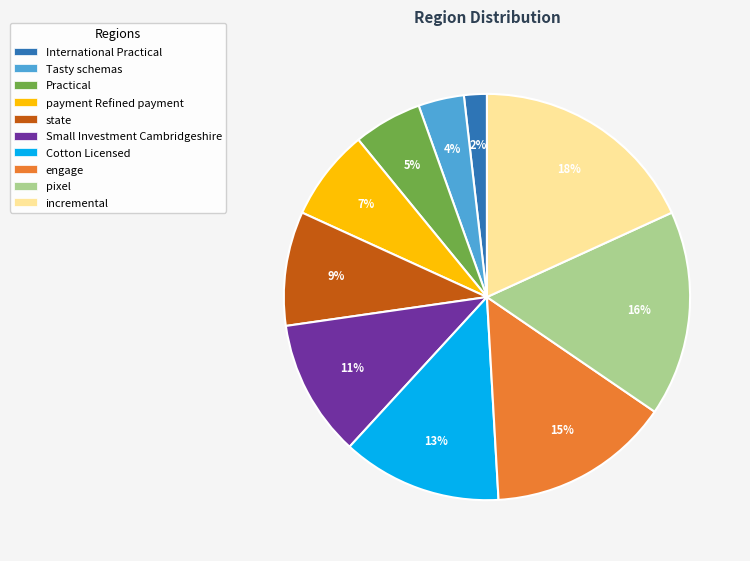

Which slice is the smallest?

International Practical